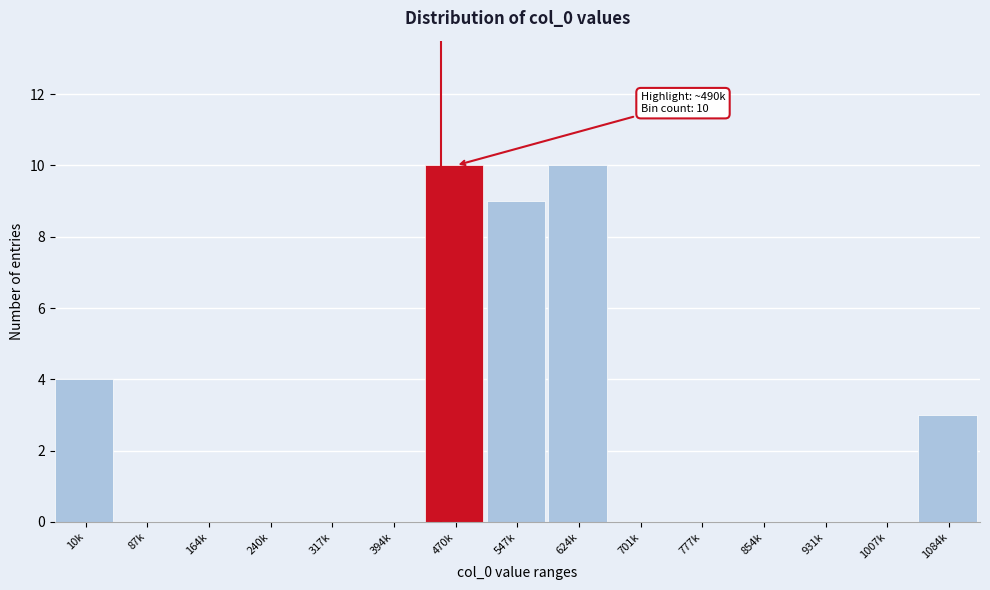

Reading right to left, transcribe all the data shown in this chart.

1084k=3	1007k=0	931k=0	854k=0	777k=0	701k=0	624k=10	547k=9	470k=10	394k=0	317k=0	240k=0	164k=0	87k=0	10k=4